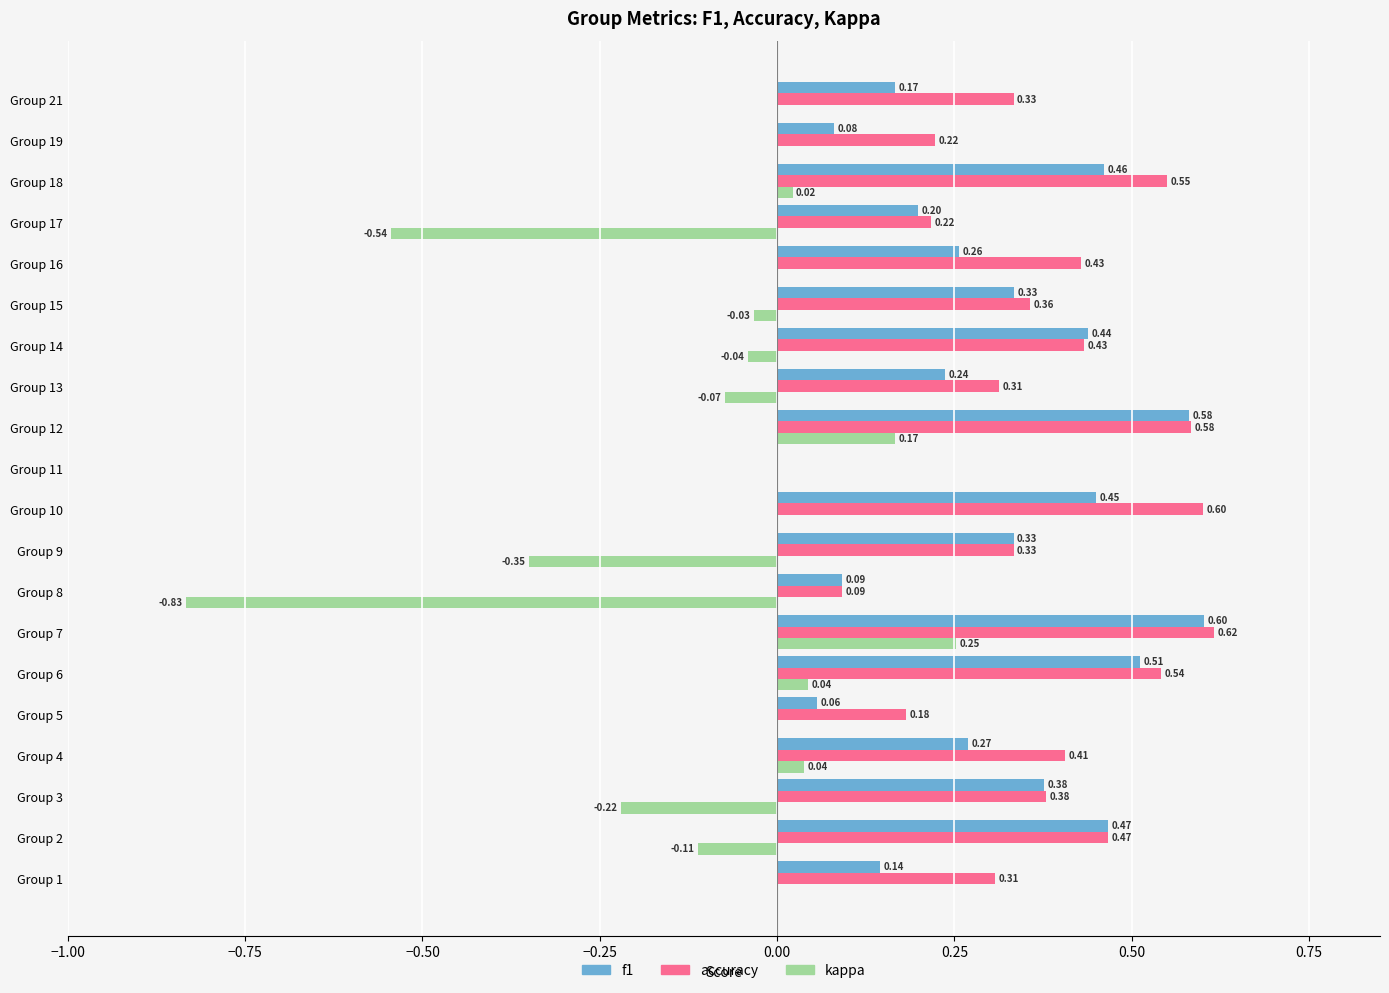

What is the sum of the accuracy values at Group 18 and Group 15?

0.9